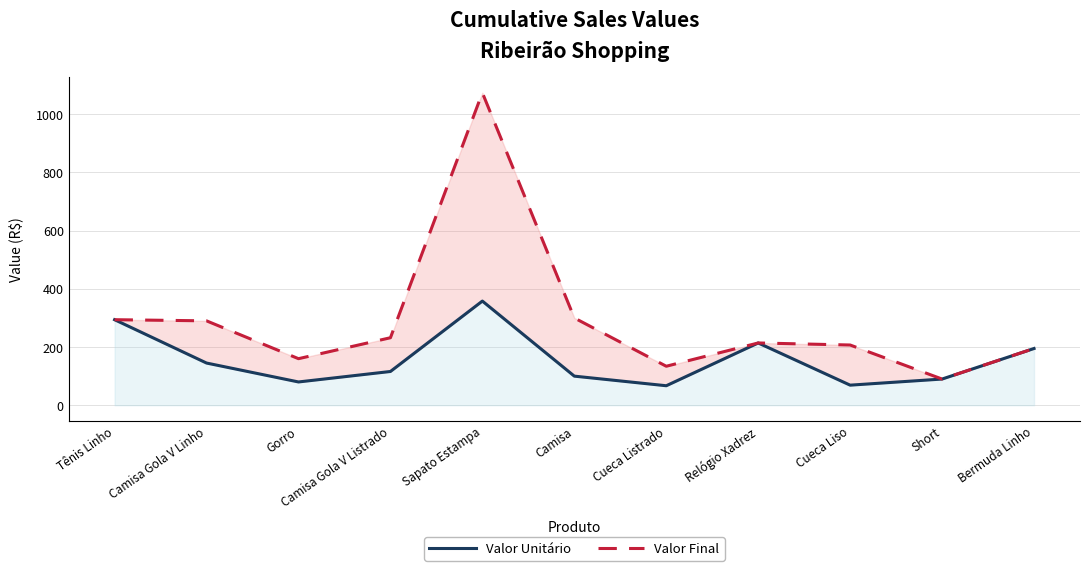

Between Gorro and Bermuda Linho, which series saw the biggest shift?

Valor Unitário